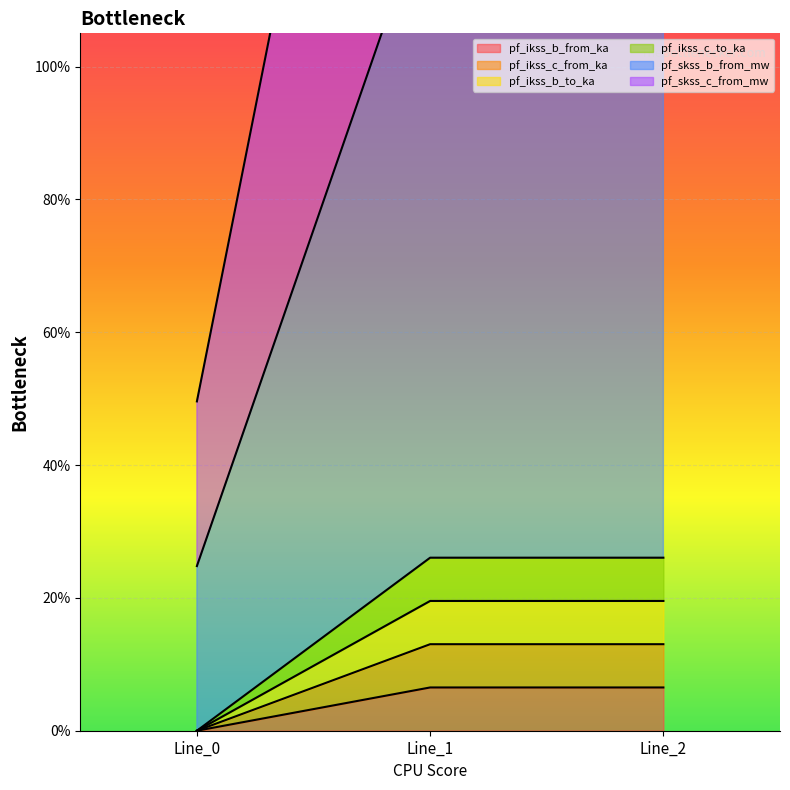

Rank the series at Line_0 from lowest to highest value.

pf_ikss_c_to_ka, pf_skss_b_from_mw, pf_skss_c_from_mw, pf_ikss_b_from_ka, pf_ikss_b_to_ka, pf_ikss_c_from_ka